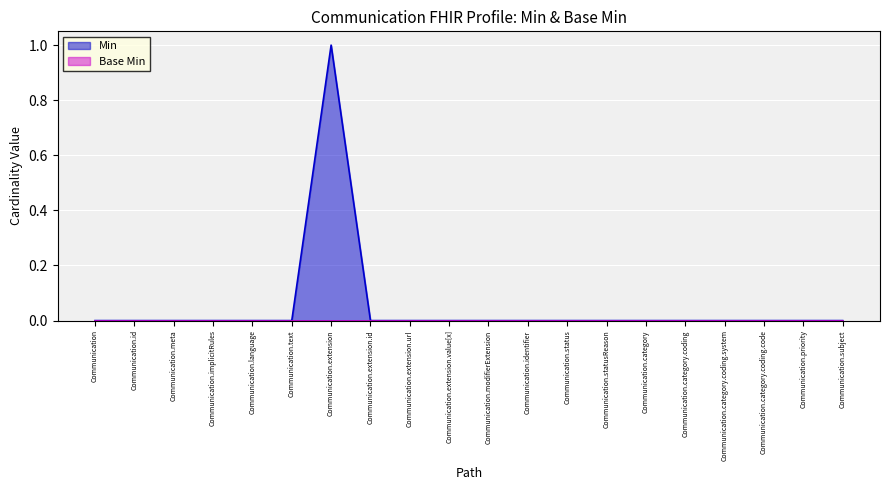

The chart shows a value of 0 at Communication.meta. True or false?

False